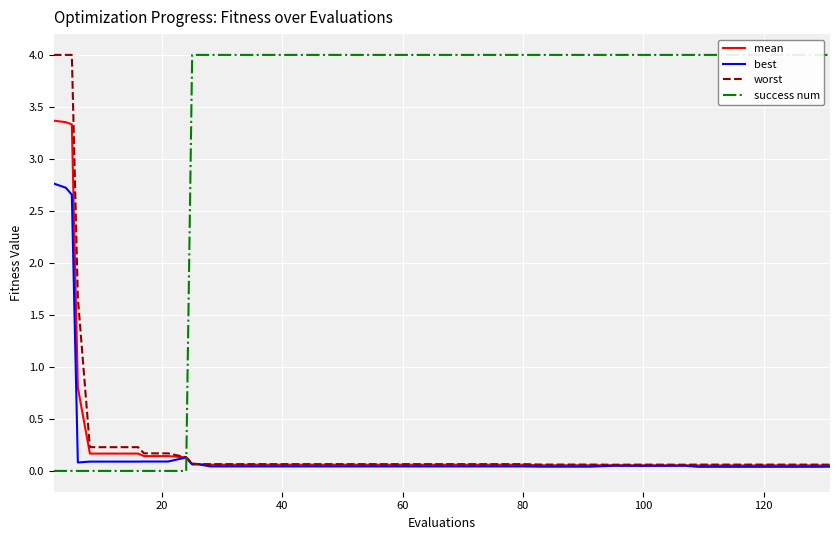

True or false: success num has more than 0 points higher than both neighbors.

False